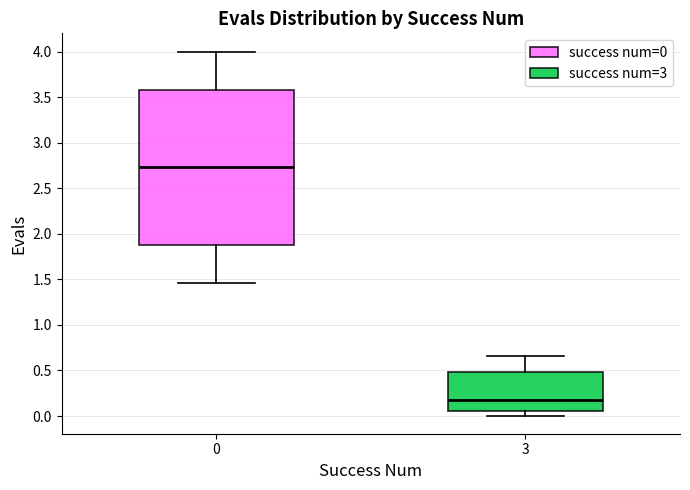

Where does the median line of the box at x = 3 sit on the y-axis? The values are not printed on the chart, so give them approximately, as read against the axis.

0.15